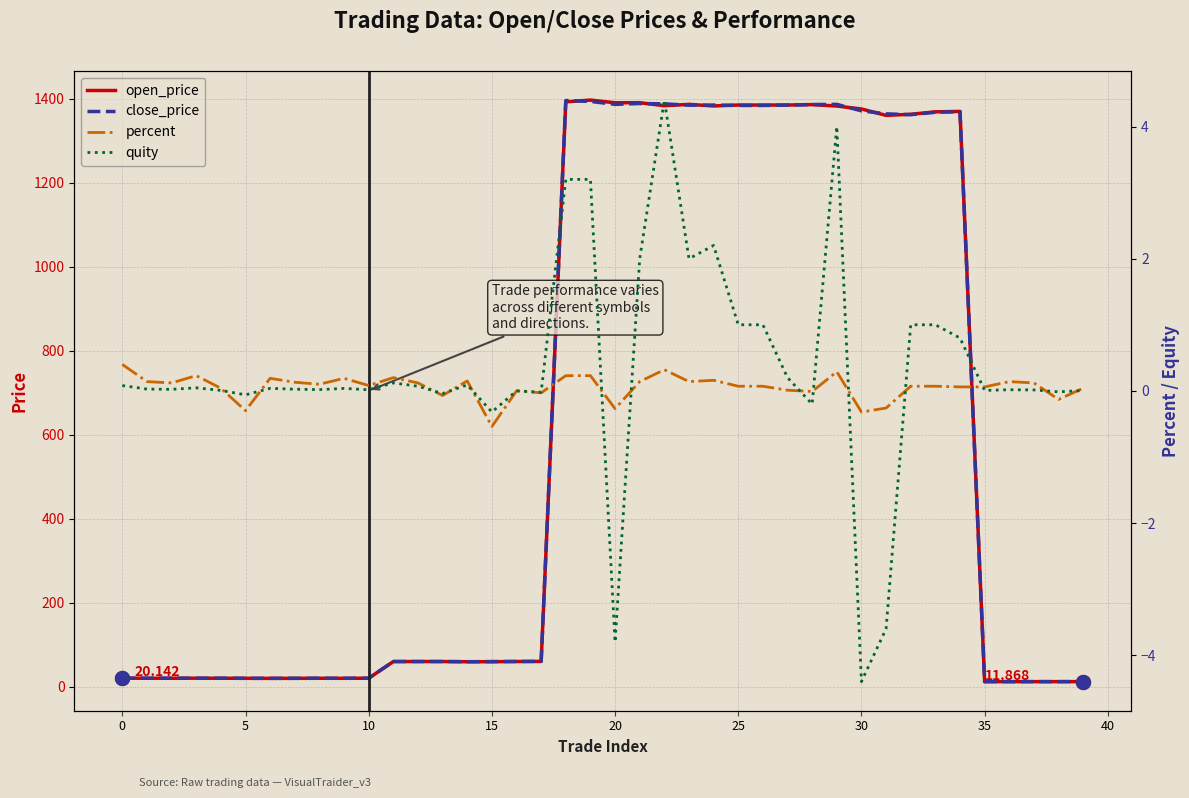

What is the total value across all series at 38?

23.6